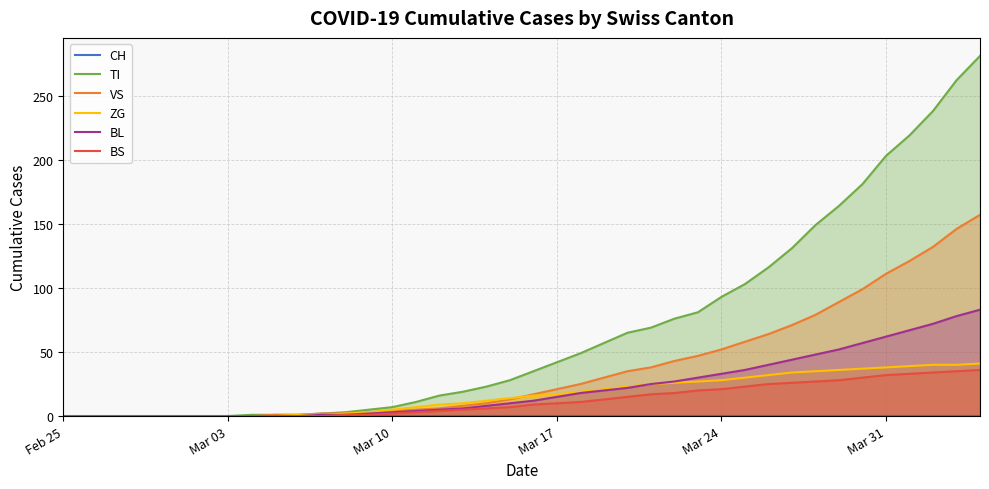

True or false: VS has more than 0 points higher than both neighbors.

False